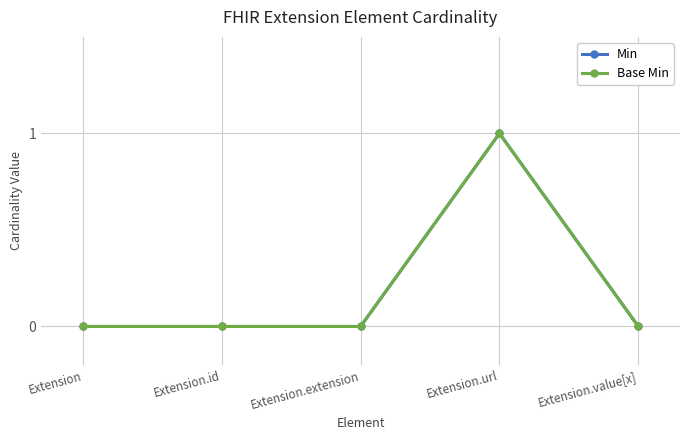

Reading left to right, extract all data points from this chart.

Min: Extension=0	Extension.id=0	Extension.extension=0	Extension.url=1	Extension.value[x]=0
Base Min: Extension=0	Extension.id=0	Extension.extension=0	Extension.url=1	Extension.value[x]=0